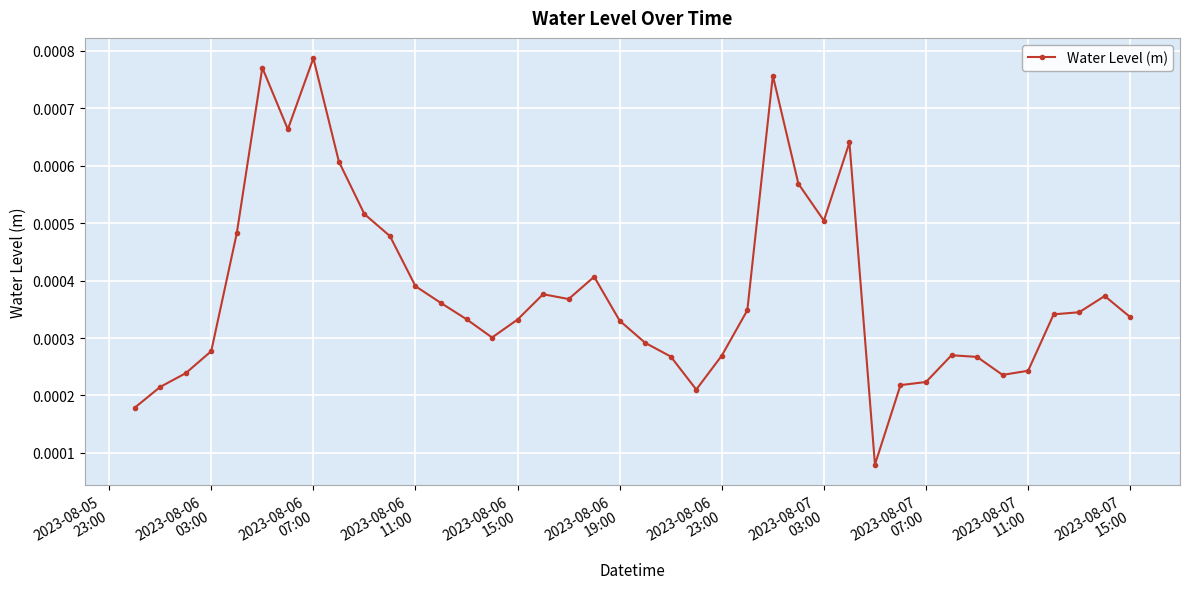

How many data points does each series have?

40